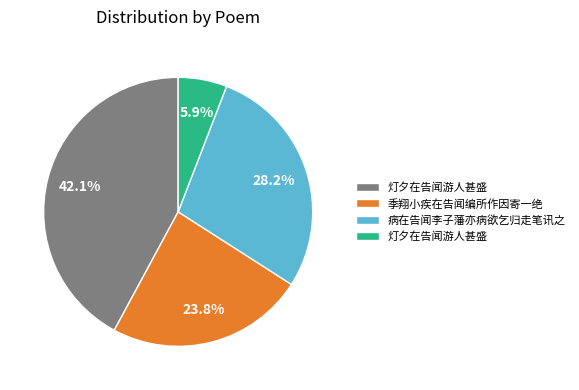

Does any single category account for the majority?

No